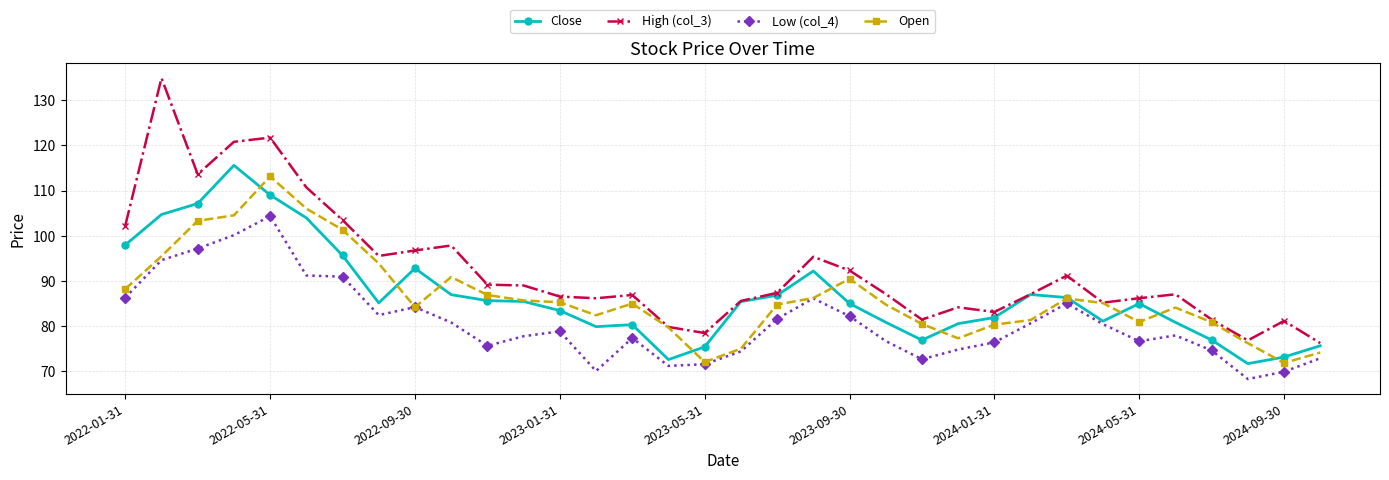

Which series has the largest total across all categories?

High (col_3)